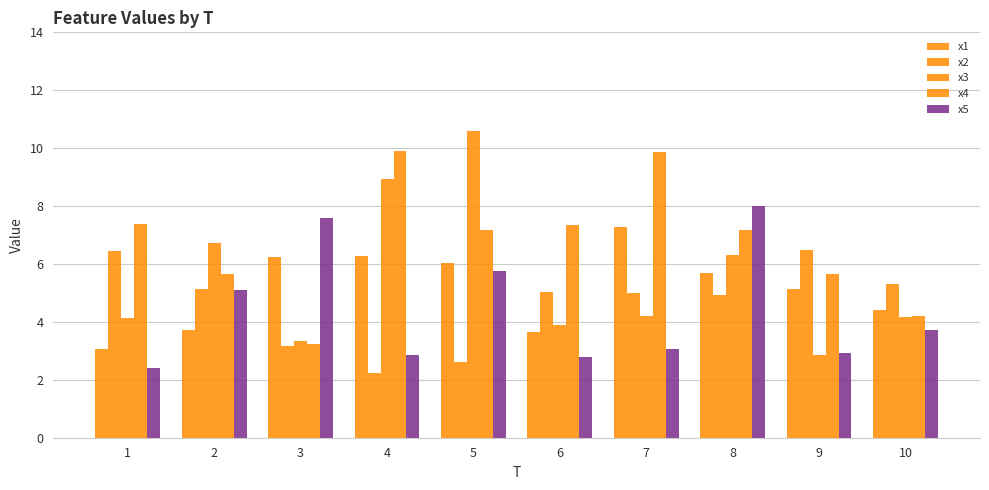

Are the bars grouped side by side (vs. stacked)?

Yes